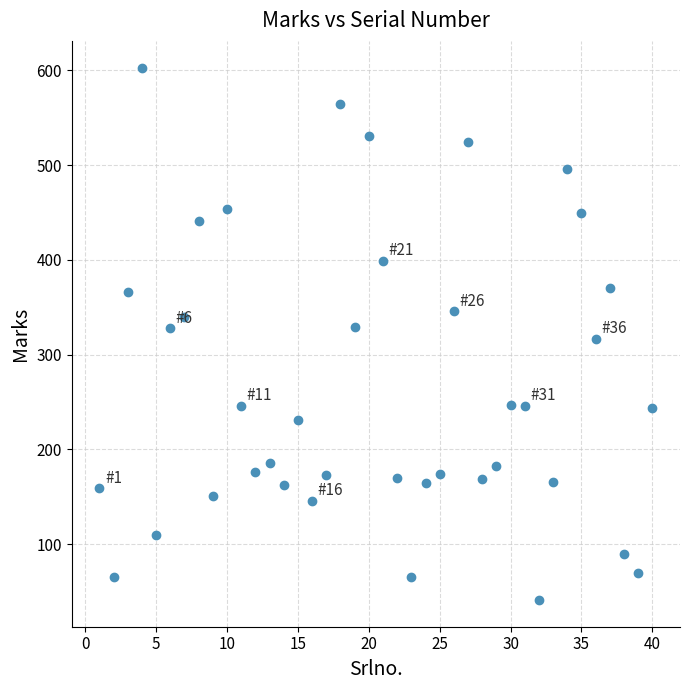

What is the range of X values (max minus min)?

39